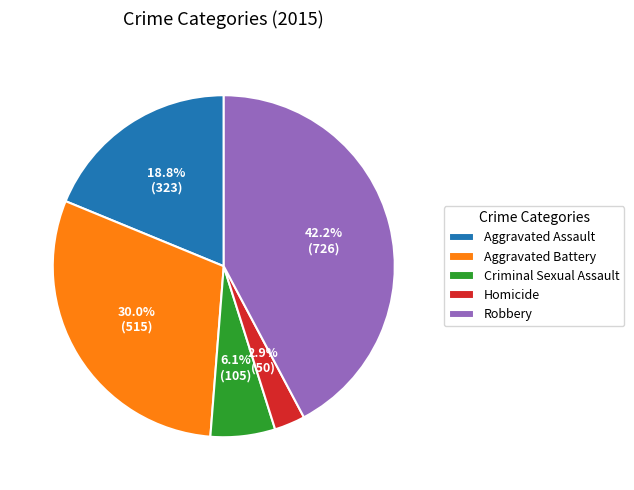

Is Criminal Sexual Assault the majority of the pie?

No